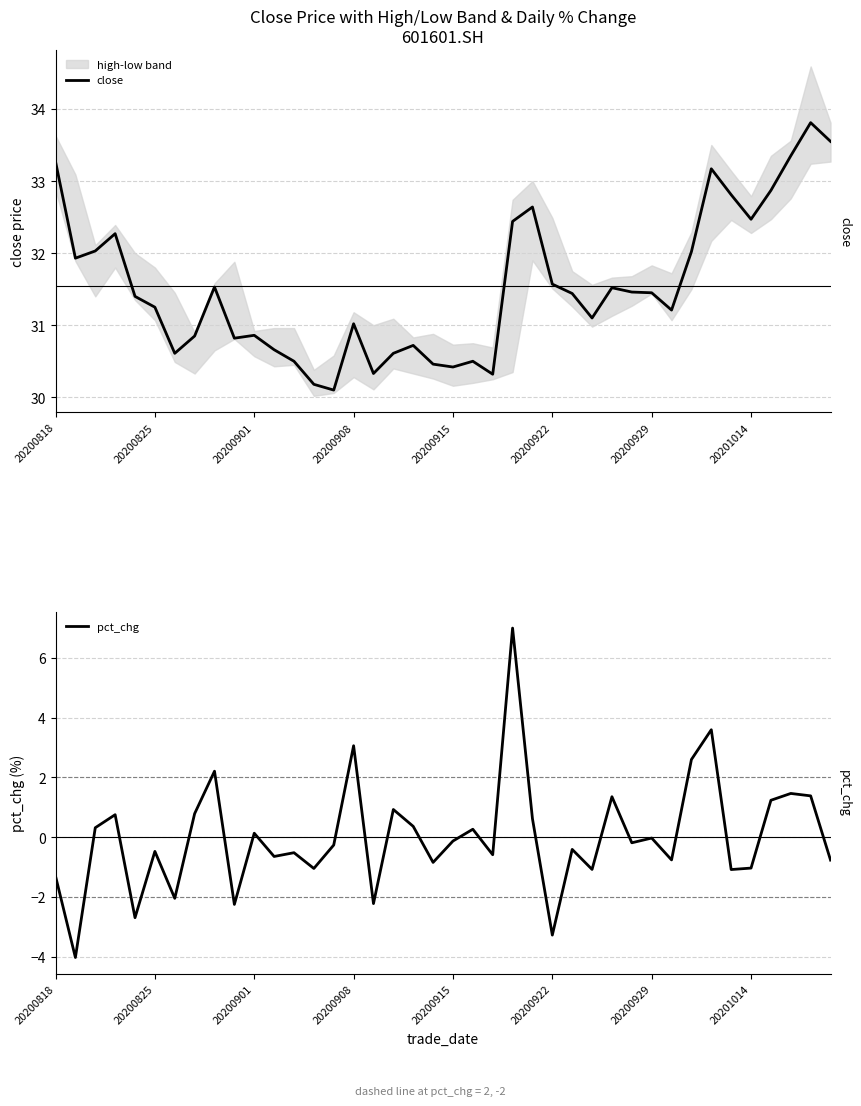

True or false: close has more than 1 points higher than both neighbors.

True